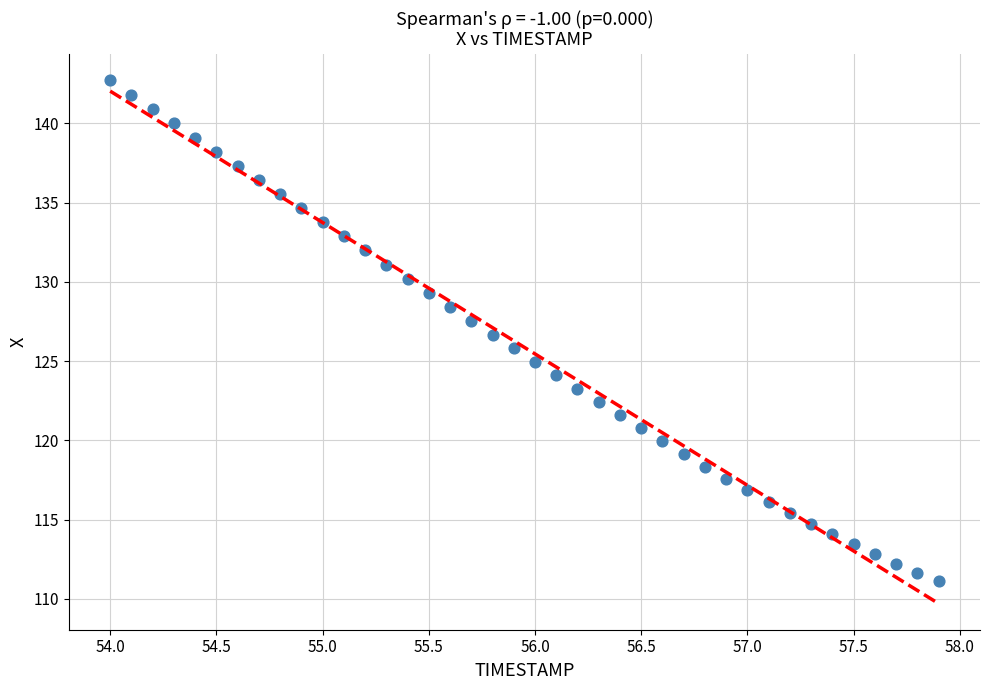

What is the range of X values (max minus min)?

3.9